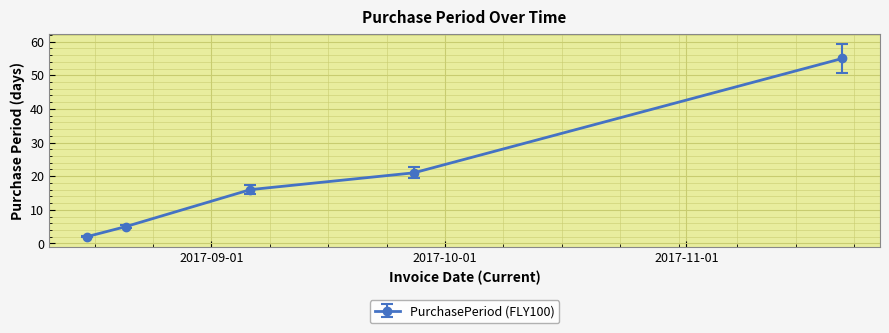

What is the value of the 1st point from the left?

2